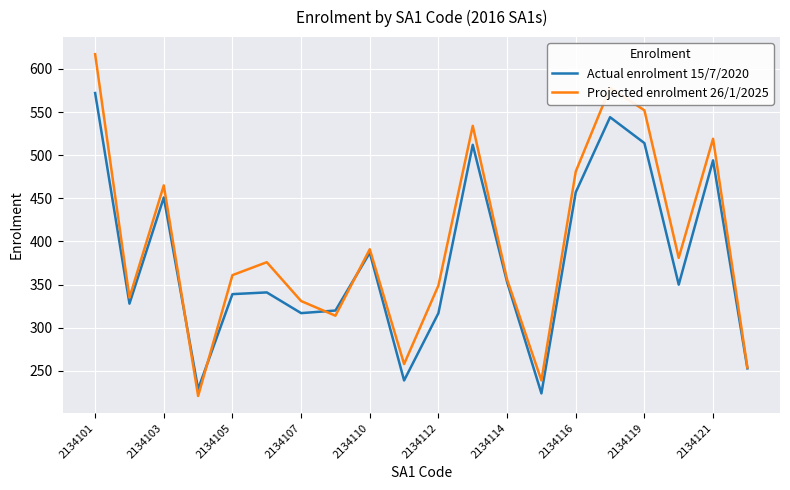

Which series has the largest total across all categories?

Projected enrolment 26/1/2025